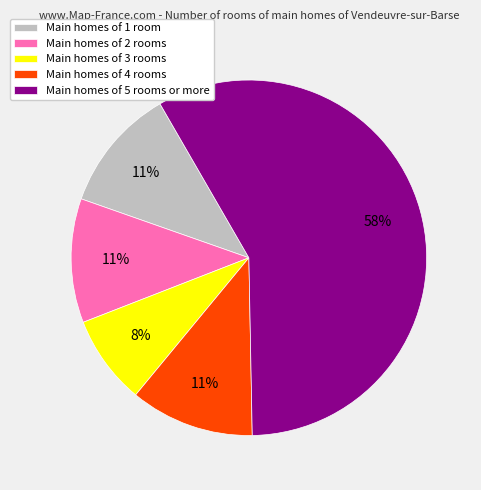

What percentage is the Main homes of 3 rooms slice, to the nearest percent?

8%